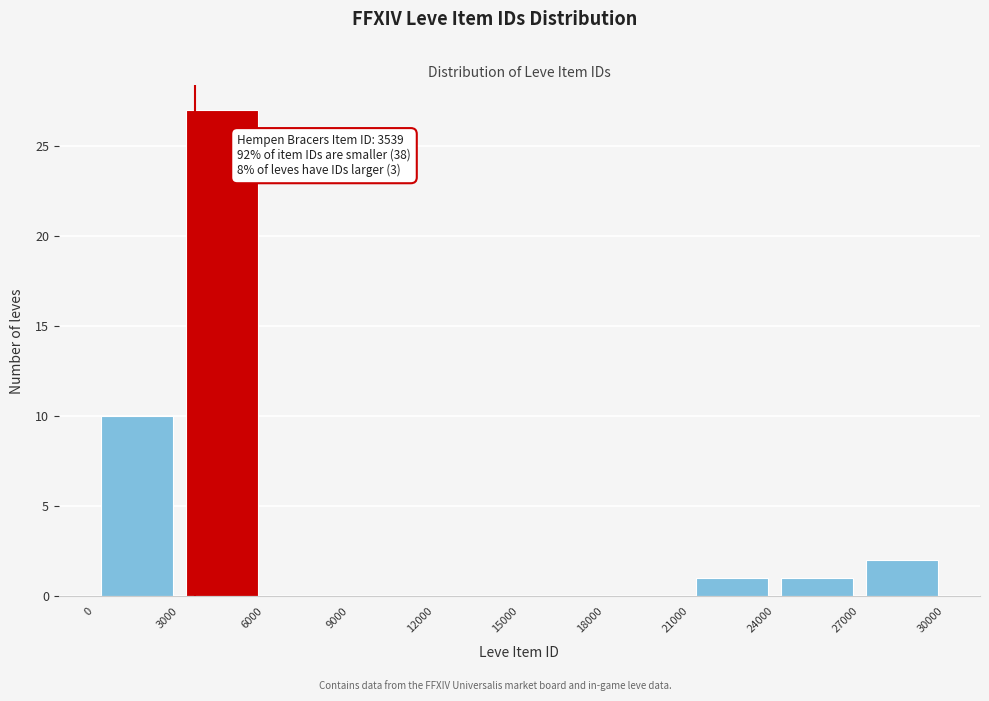

Over which range of the x-axis is the bar tallest?

3000 to 6000